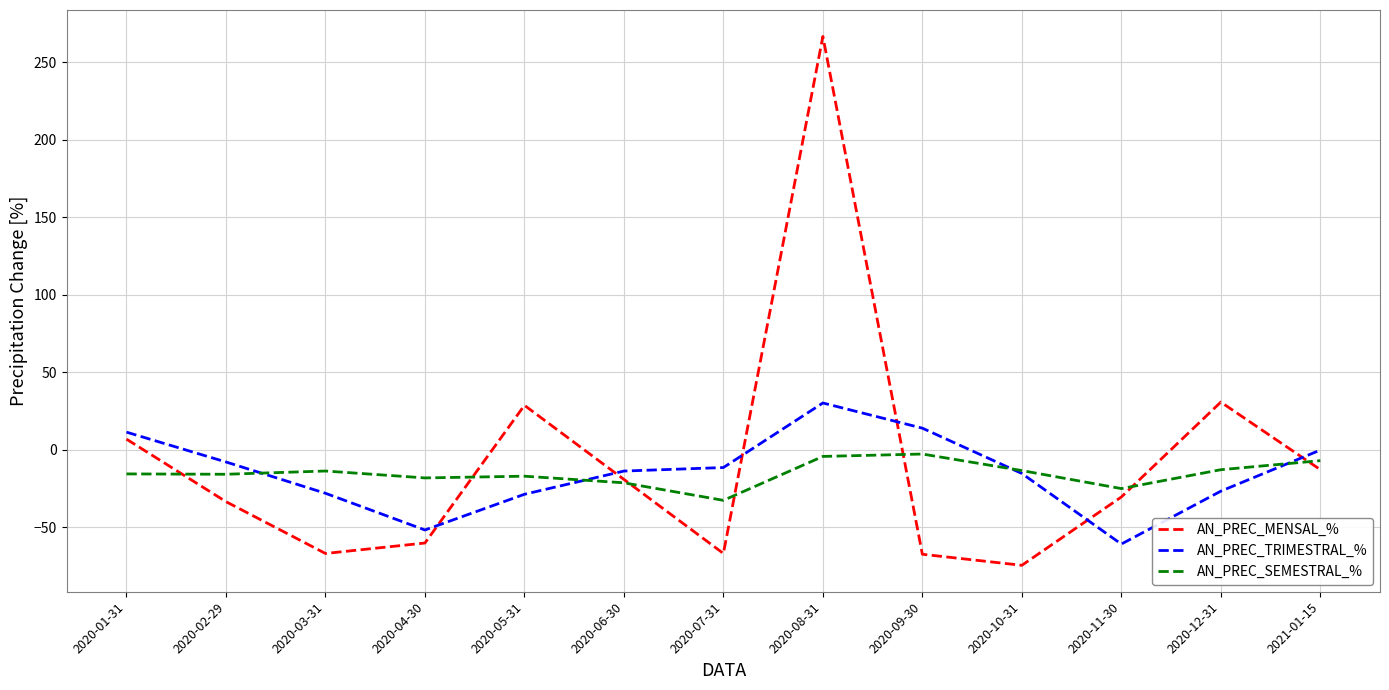

What is the difference between the second highest and minimum values in the AN_PREC_SEMESTRAL_% series?

28.3